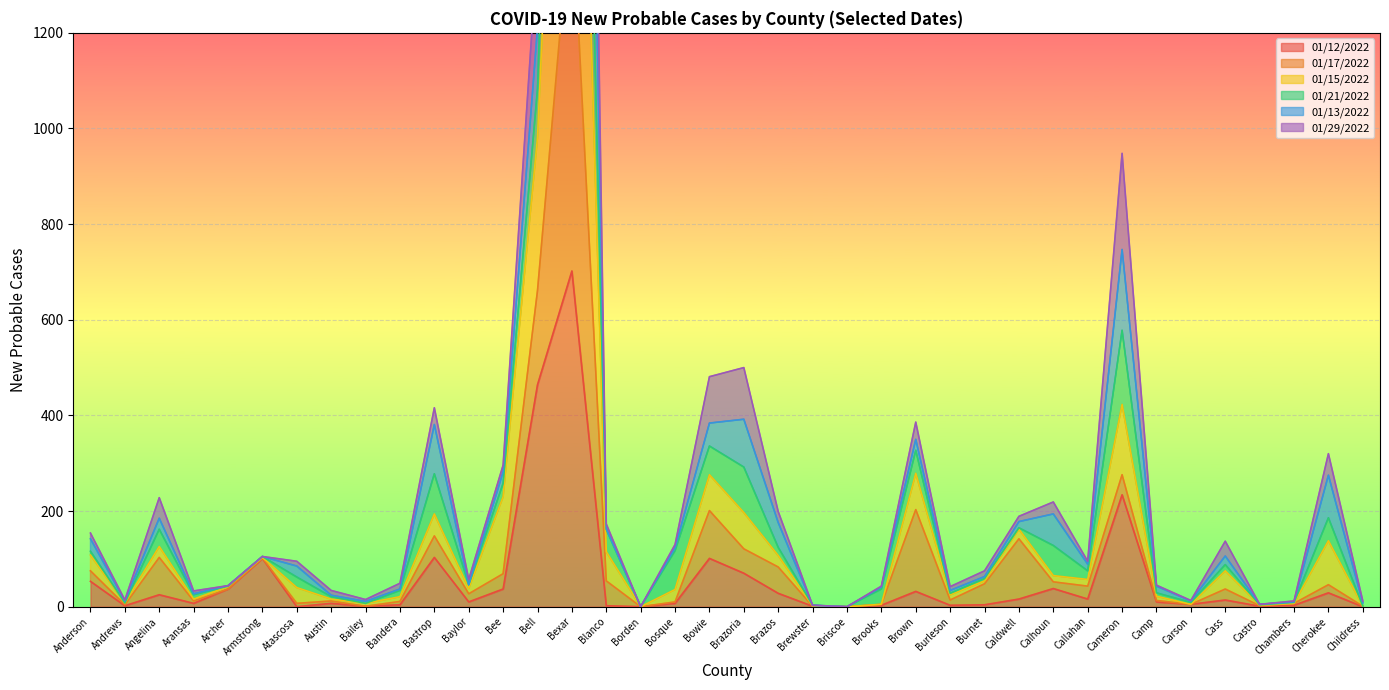

What is the difference between the 01/13/2022 values at Atascosa and Caldwell?

94